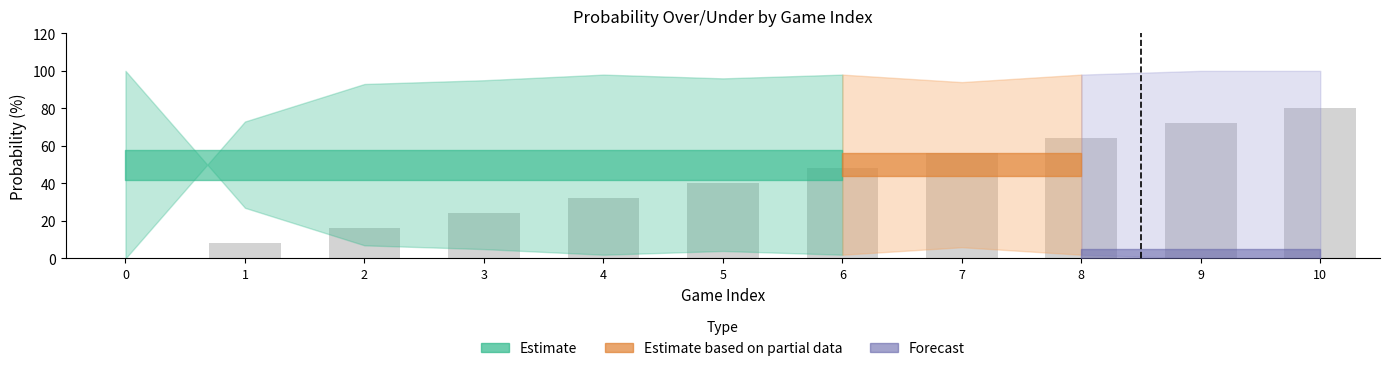

What is the change in value from 1 to 8?

+56